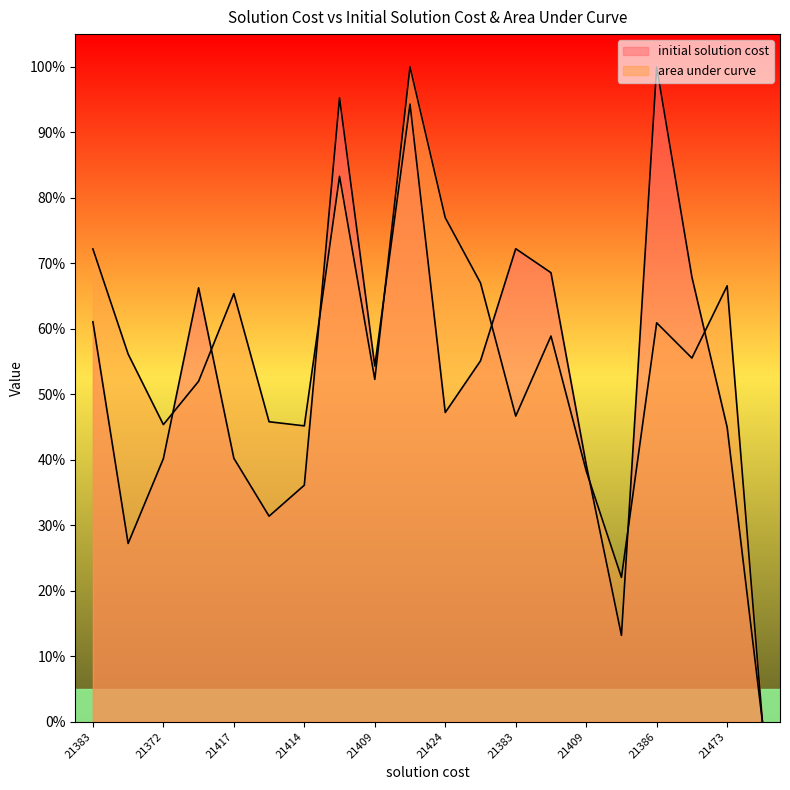

Where is the first local minimum for area under curve?

21372